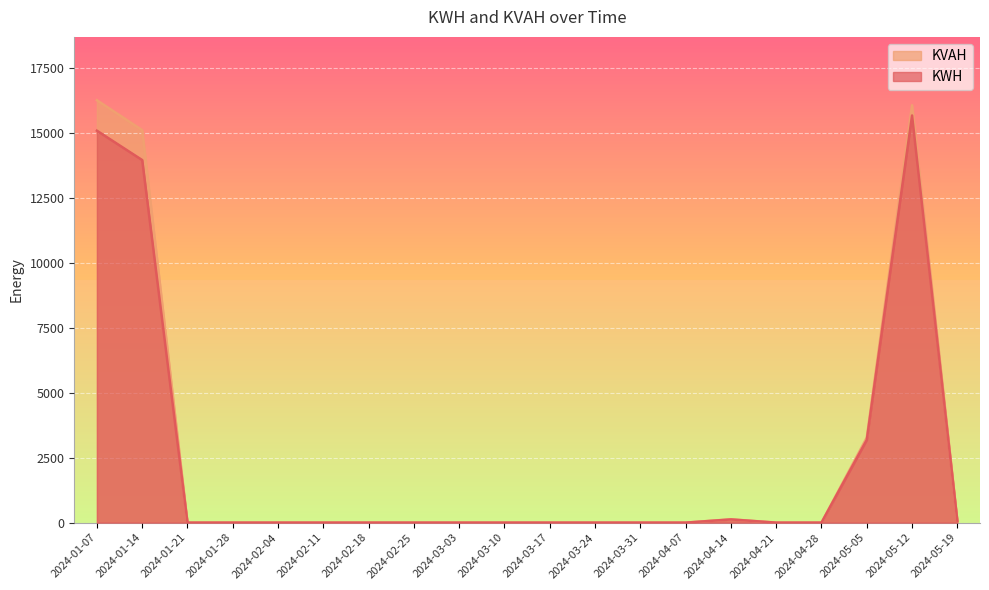

Which series changed the most between 2024-01-28 and 2024-02-04?

KWH